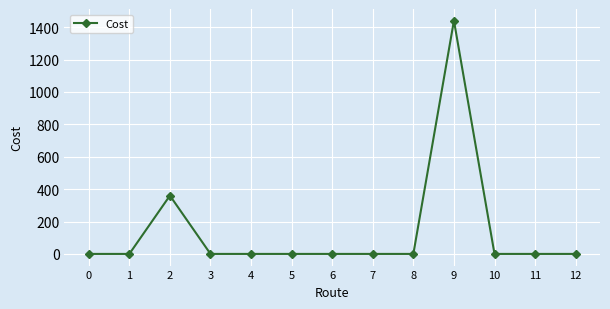

The chart shows a value of 129 at 2. True or false?

False